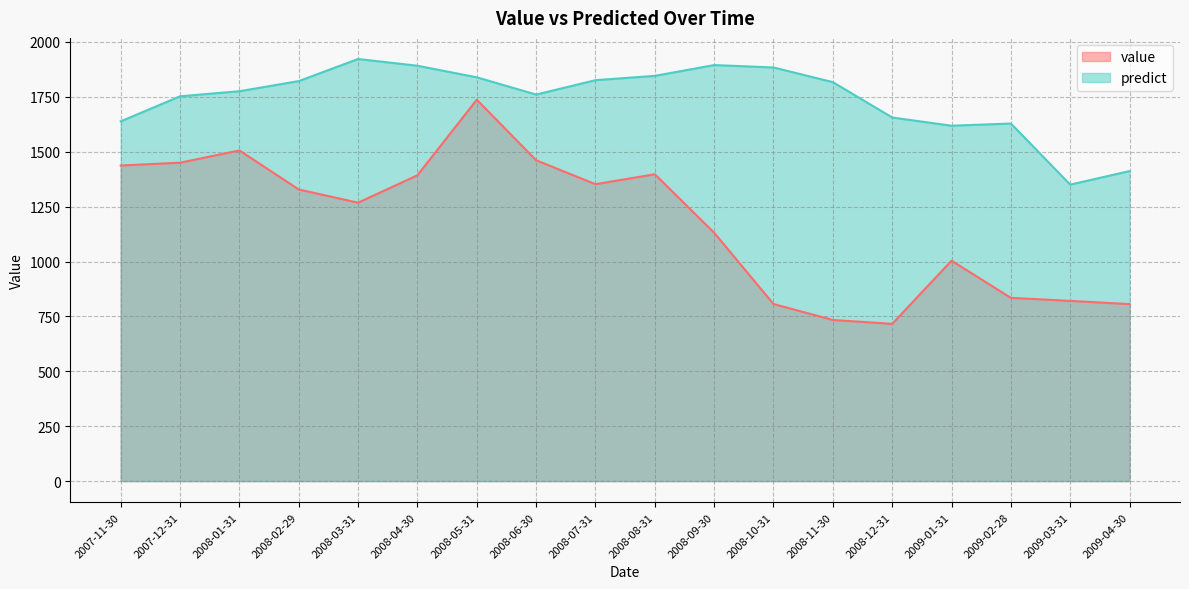

How many lines are shown in the chart?

2